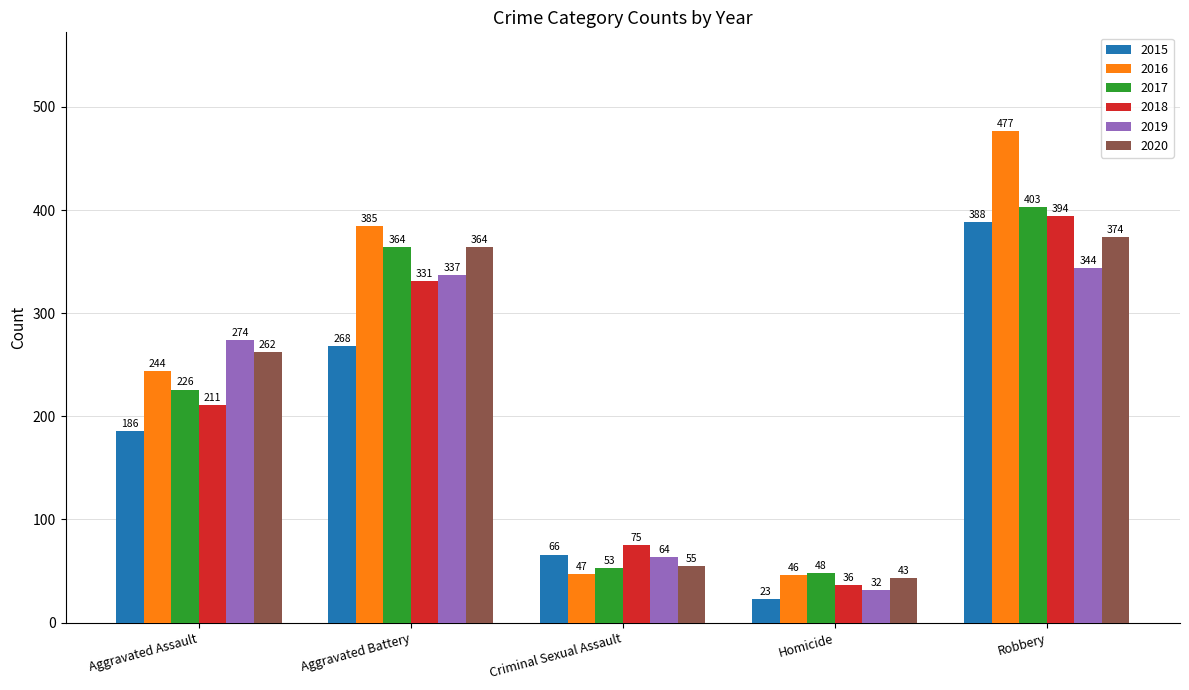

Does the chart contain stacked bars?

No